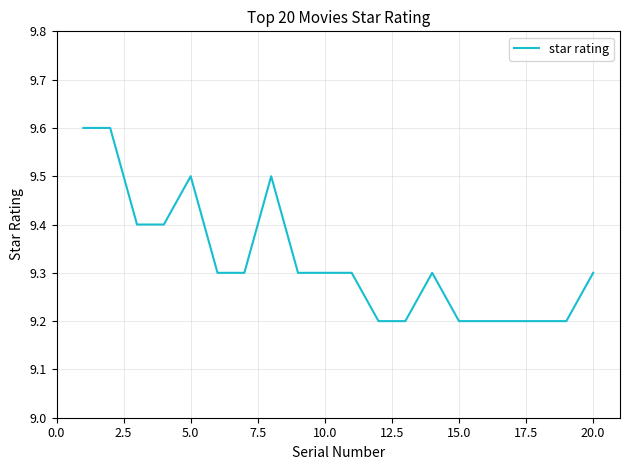

What is the sum of all values?

186.5